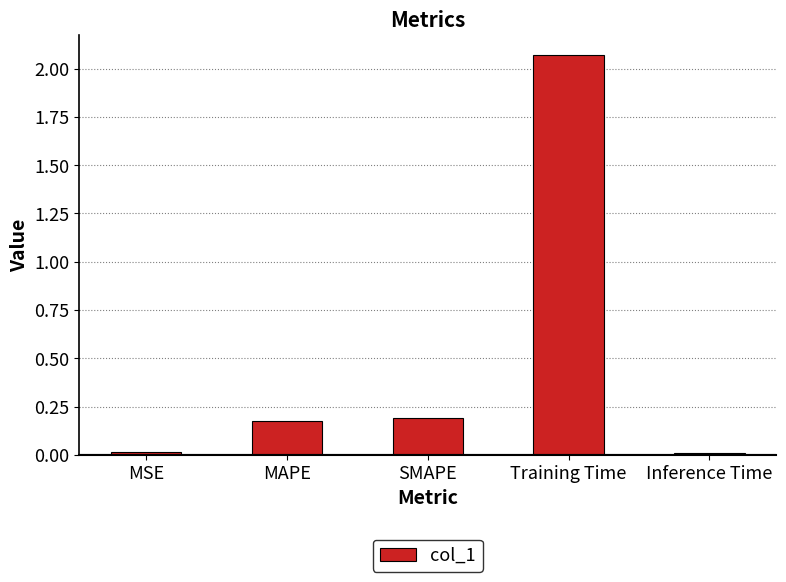

Which has a higher value, Inference Time or MAPE?

MAPE